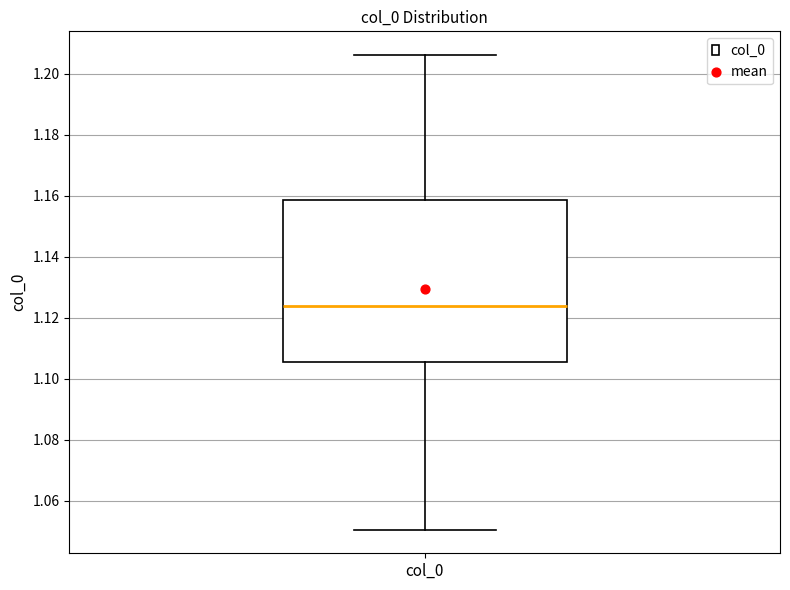

Transcribe this box plot: give where the median line is, the range the box spans, and where the two whiskers end, as read against the y-axis. The values are not printed on the chart, so give them approximately, as read against the axis.

median 1.124, box 1.106 to 1.158, whiskers 1.050 to 1.206